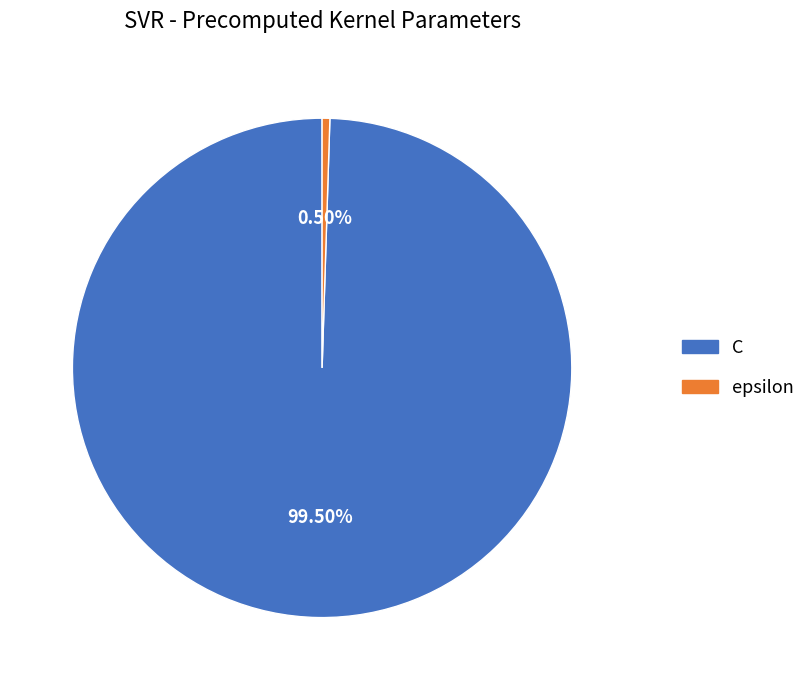

True or false: C accounts for 92% of the total.

False